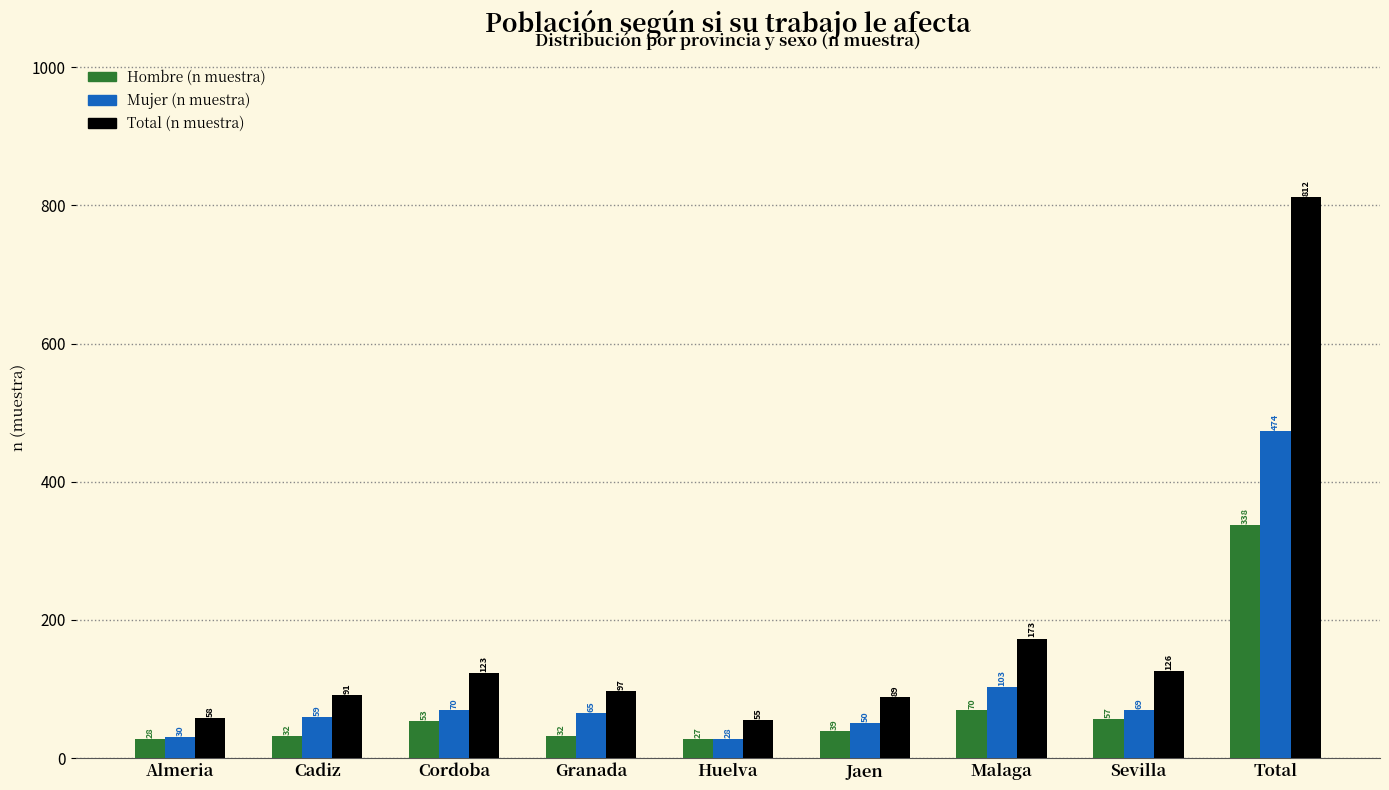

Reading left to right, what are all the values shown in this chart?

Hombre (n muestra): Almeria=28	Cadiz=32	Cordoba=53	Granada=32	Huelva=27	Jaen=39	Malaga=70	Sevilla=57	Total=338
Mujer (n muestra): Almeria=30	Cadiz=59	Cordoba=70	Granada=65	Huelva=28	Jaen=50	Malaga=103	Sevilla=69	Total=474
Total (n muestra): Almeria=58	Cadiz=91	Cordoba=123	Granada=97	Huelva=55	Jaen=89	Malaga=173	Sevilla=126	Total=812